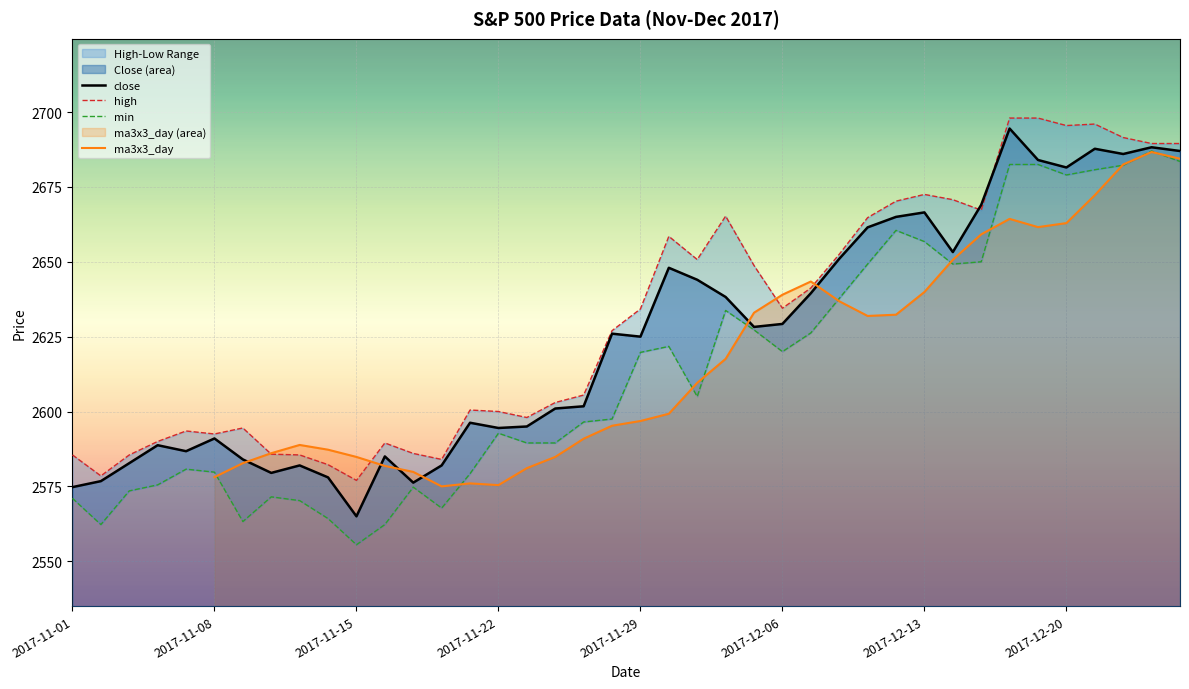

At which label does close reach its minimum?

2017-11-15